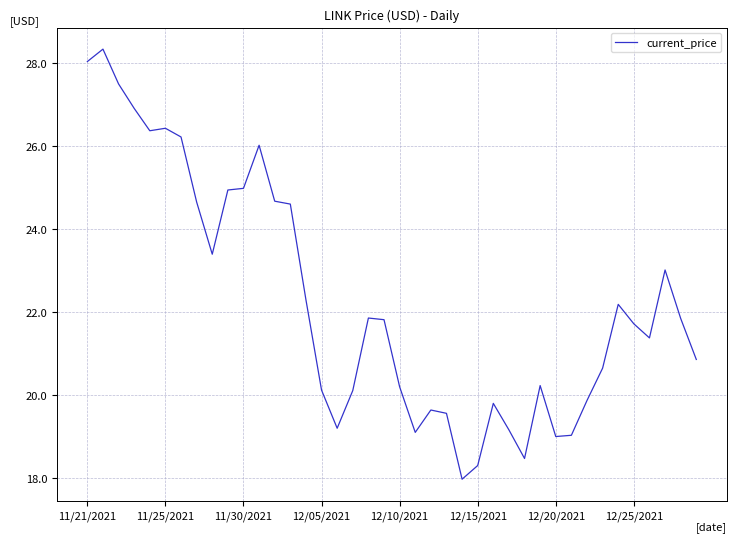

What is the difference between the maximum and minimum values?

10.4